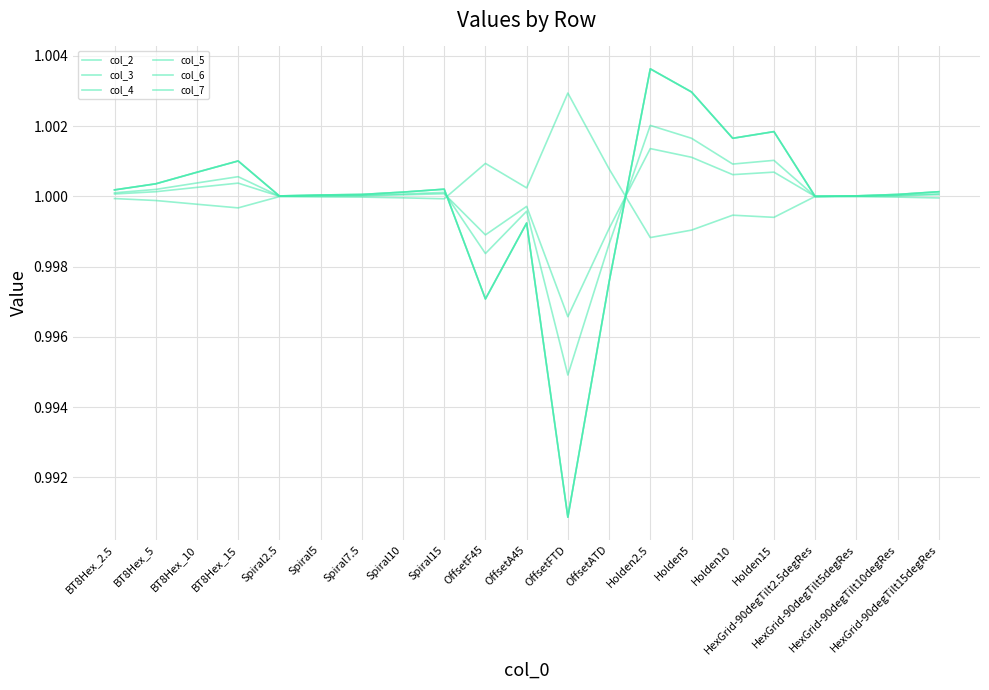

Rank the series by their maximum value, from highest to lowest.

col_5, col_6, col_7, col_4, col_3, col_2